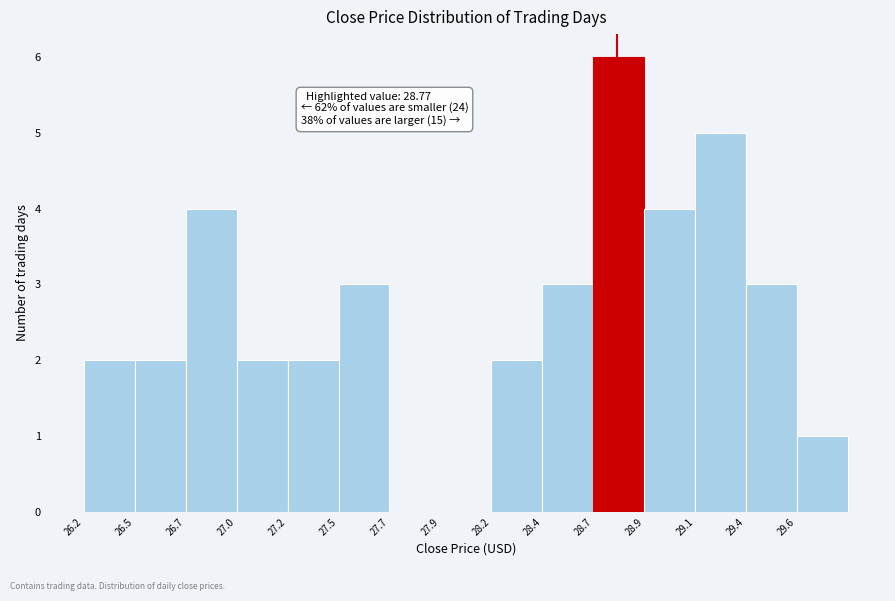

Reading left to right, what are all the values shown in this chart?

26.2=2	26.5=2	26.7=4	27.0=2	27.2=2	27.5=3	27.7=0	27.9=0	28.2=2	28.4=3	28.7=6	28.9=4	29.1=5	29.4=3	29.6=1